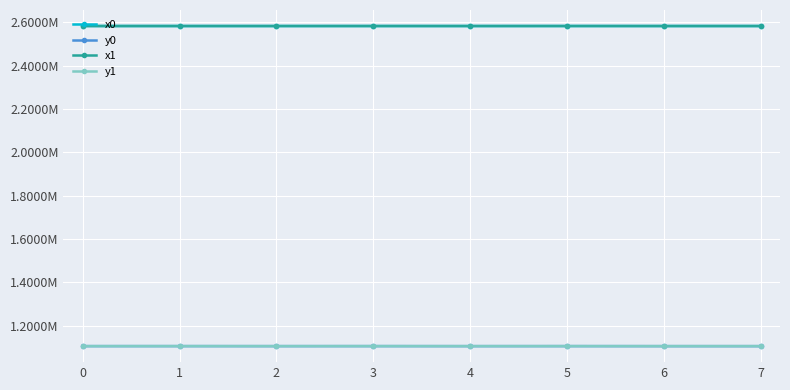

What are all the series names shown in the legend?

x0, y0, x1, y1